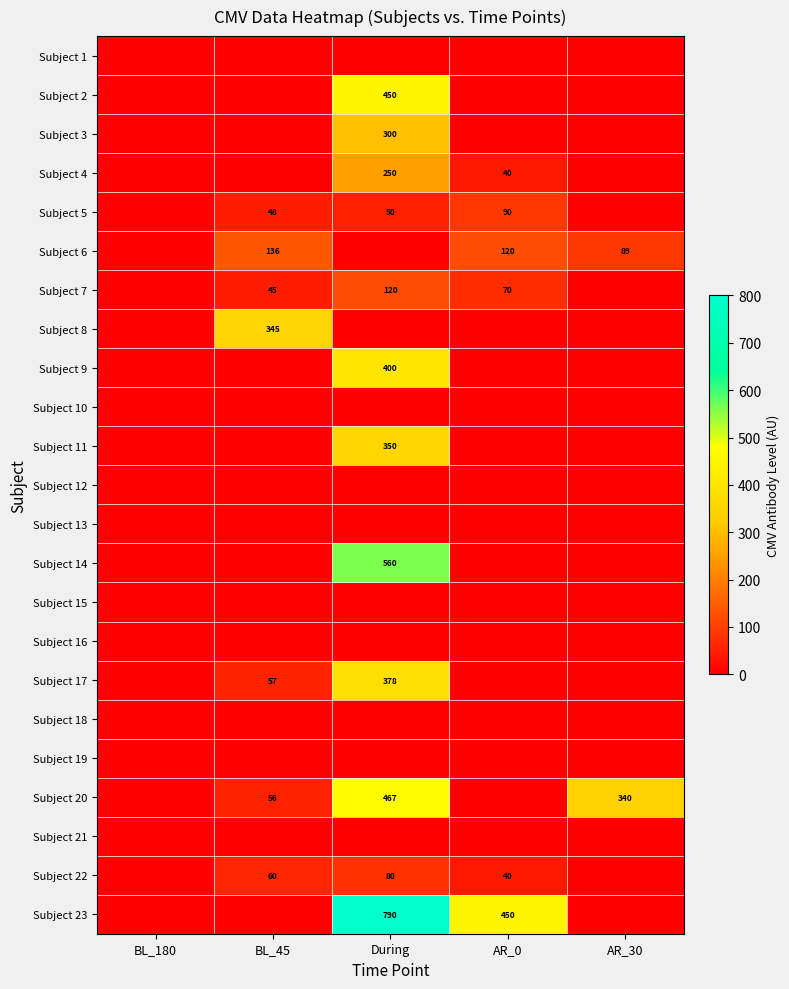

The value of Subject 7 at During is 120. True or false?

True